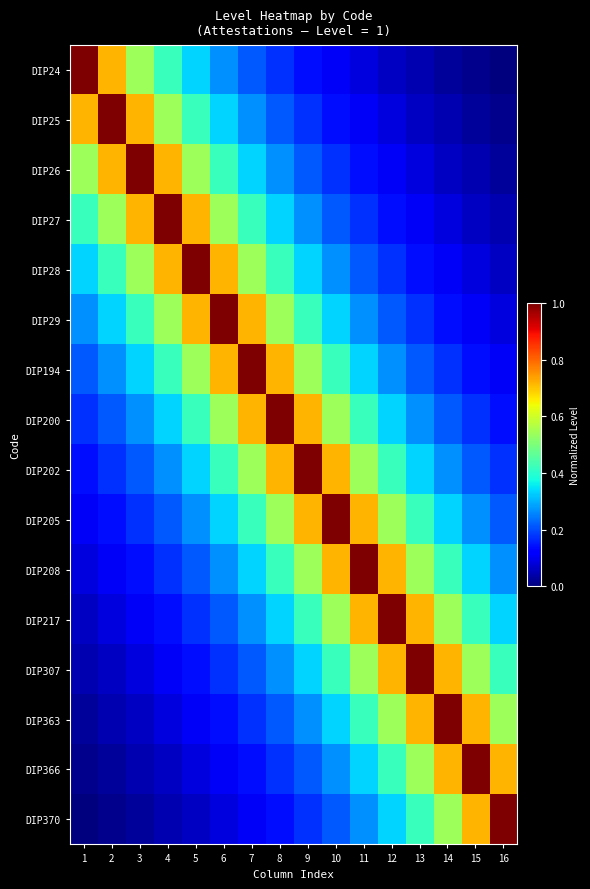

What is the greatest value displayed?

1.0